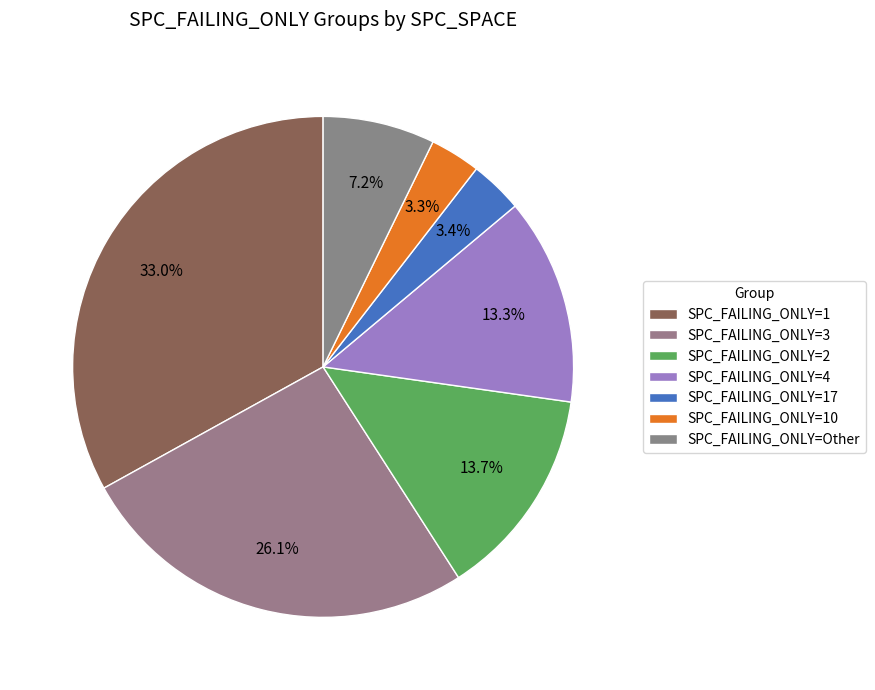

Count the number of slices in the pie.

7